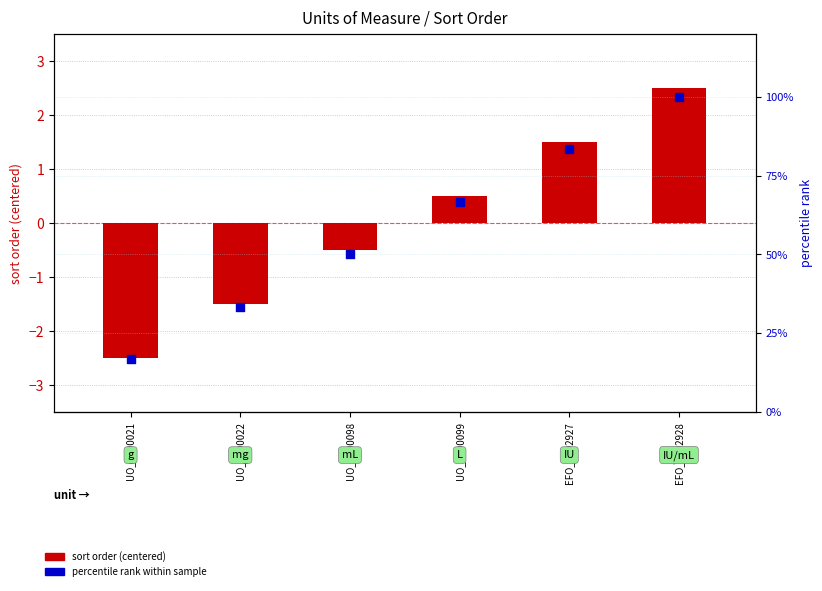

Which series contains the lowest Y value?

sort order (centered)